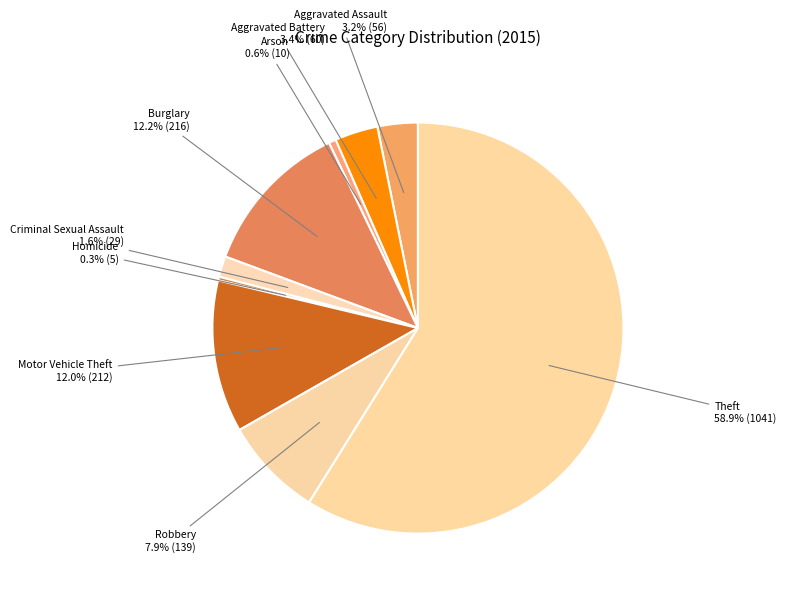

Does Theft represent more than half of the total?

Yes